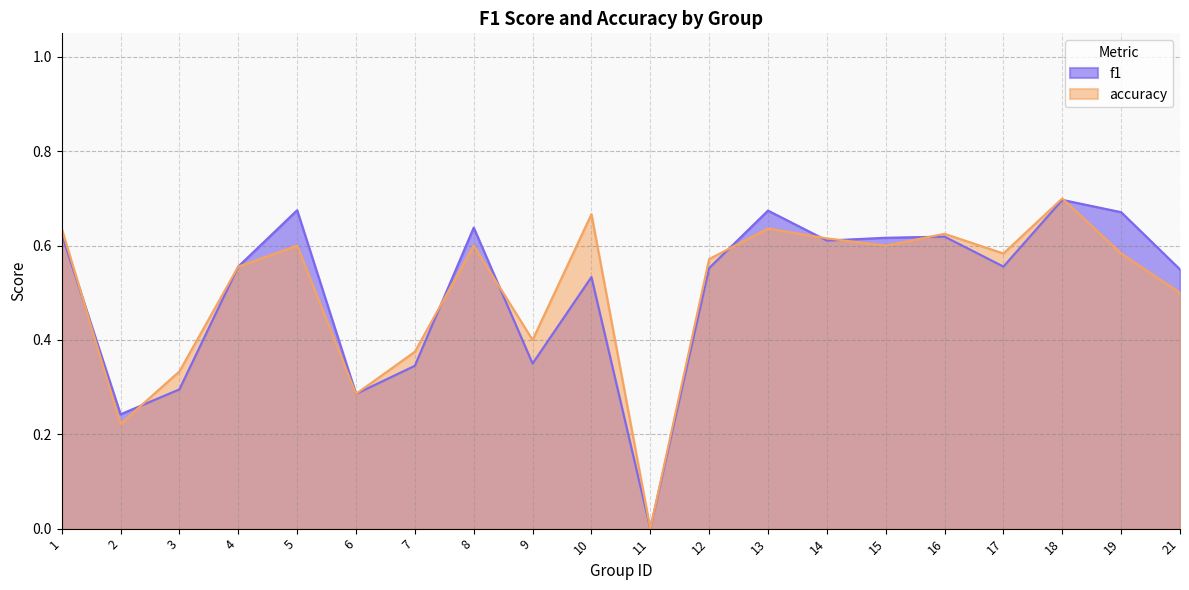

How many lines are shown in the chart?

2